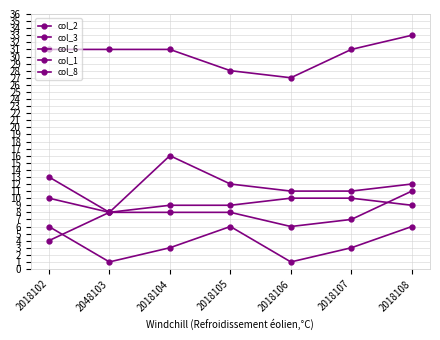

How many distinct data groups are displayed?

5